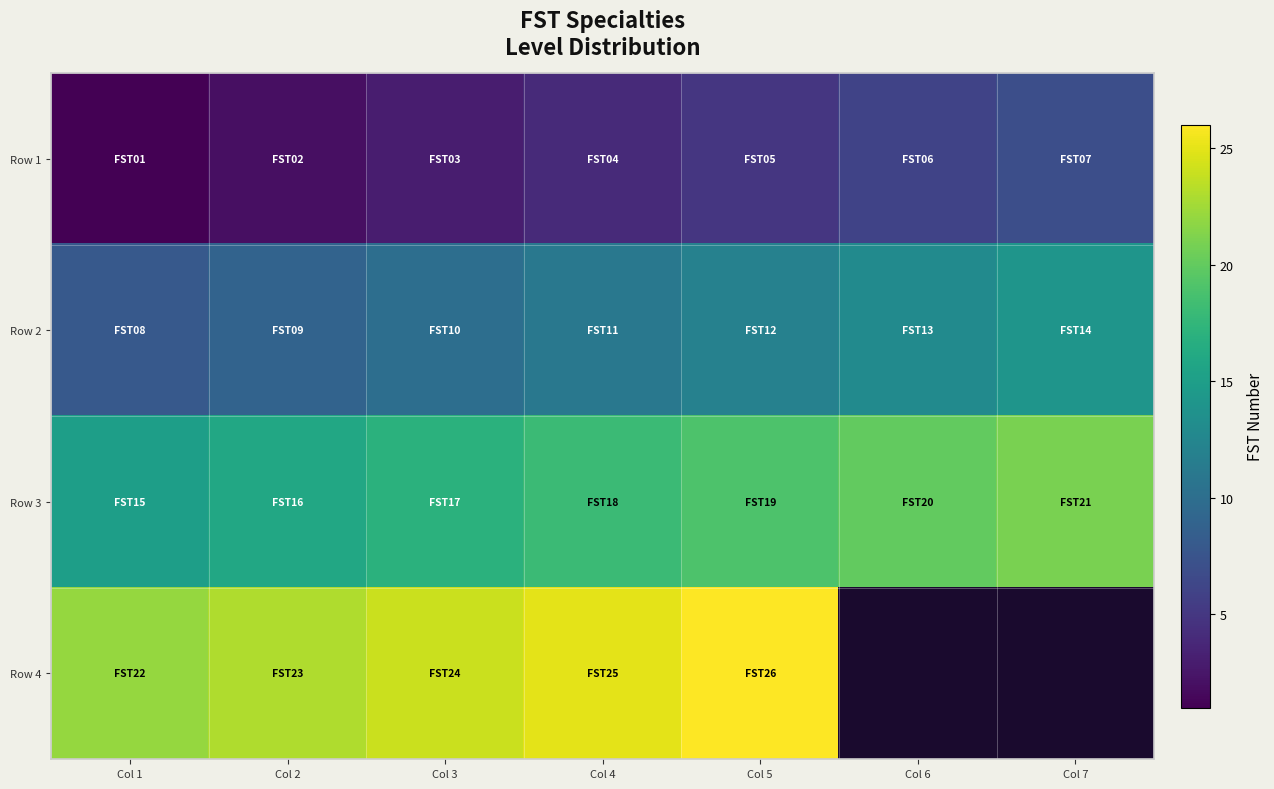

How many Row 3 values are between 16 and 20?

5